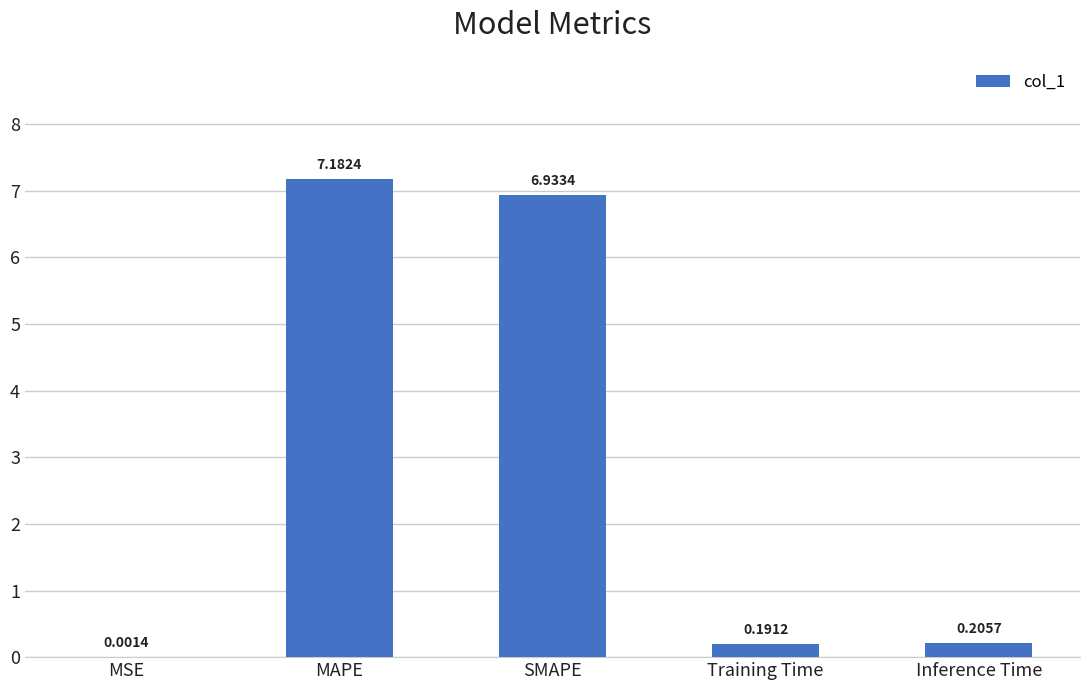

Are the bars grouped side by side (vs. stacked)?

No